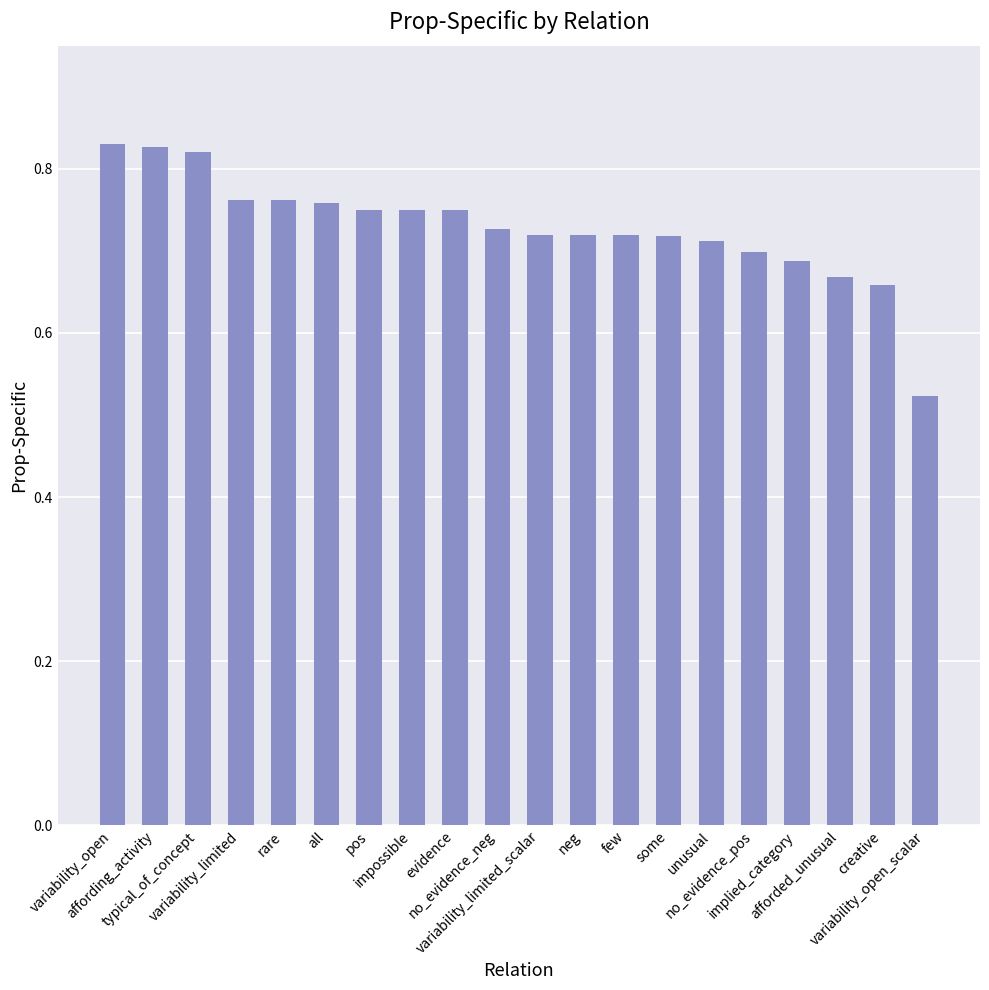

What is the difference between the maximum and minimum values?

0.3